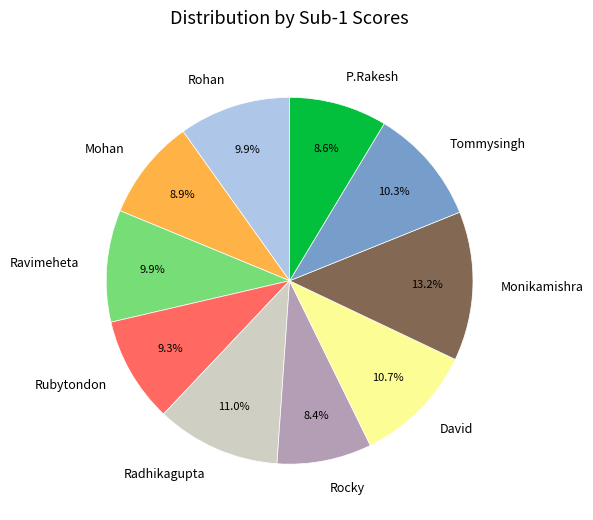

Between Rubytondon and David, which is larger?

David